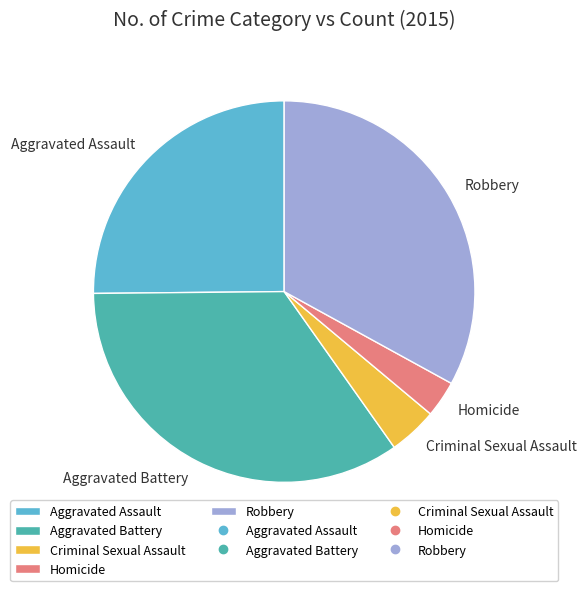

Is it true that Aggravated Assault is 25% of the pie?

True